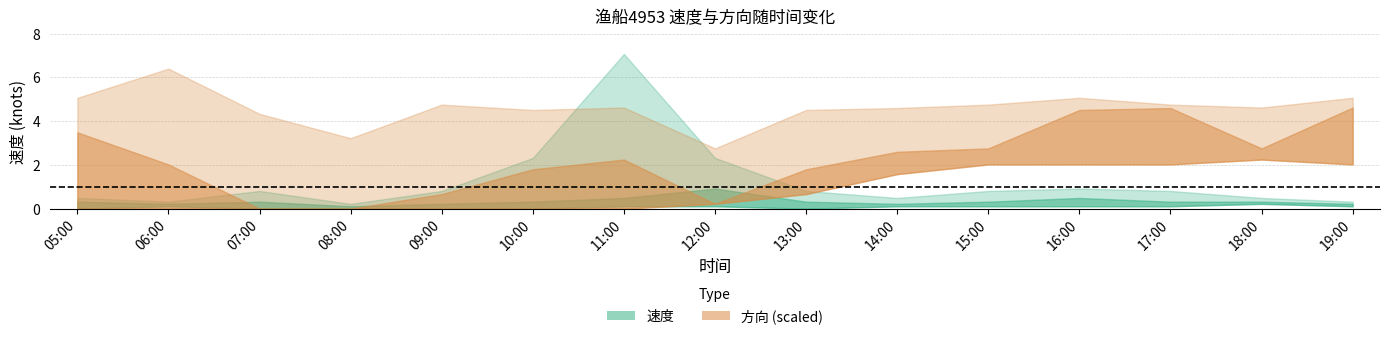

True or false: 方向_low has more than 0 points higher than both neighbors.

True